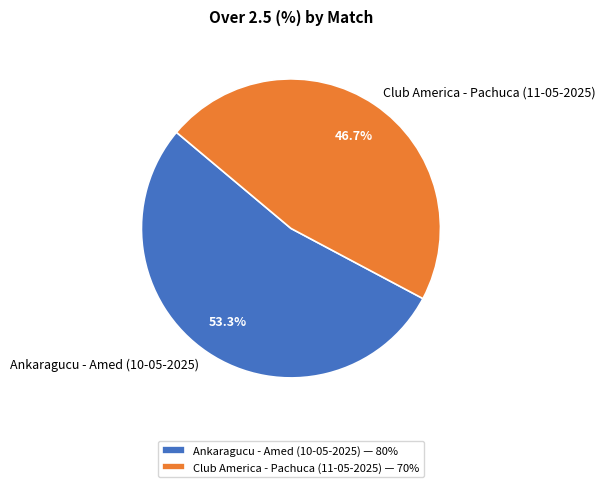

To the nearest percent, what percentage of the pie is Ankaragucu - Amed (10-05-2025)?

53%